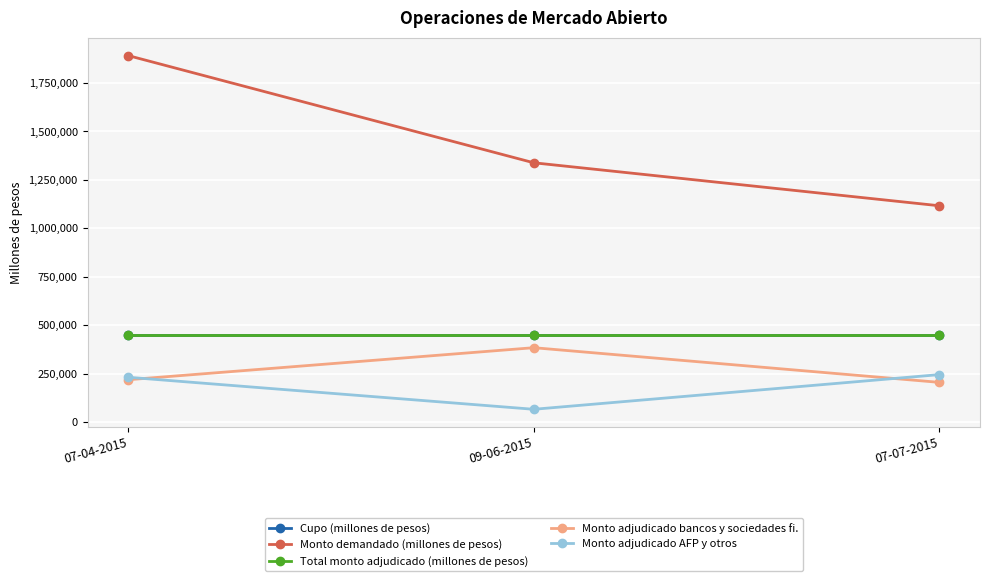

What position from the right is 07-04-2015?

3